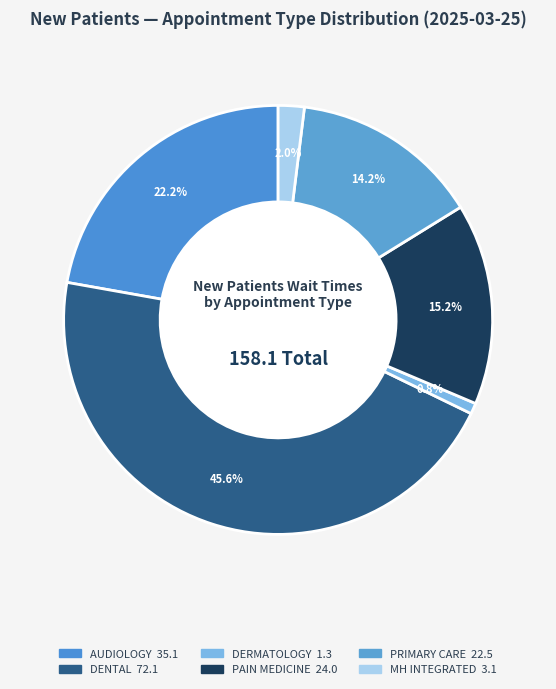

Rank the categories by value from highest to lowest.

DENTAL, AUDIOLOGY, PAIN MEDICINE, PRIMARY CARE, PRIMARY CARE - MENTAL HEALTH INTEGRATED, DERMATOLOGY